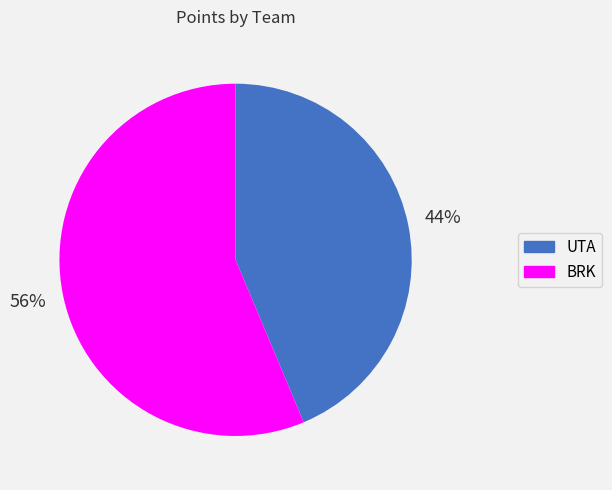

How many slices are in this pie chart?

2